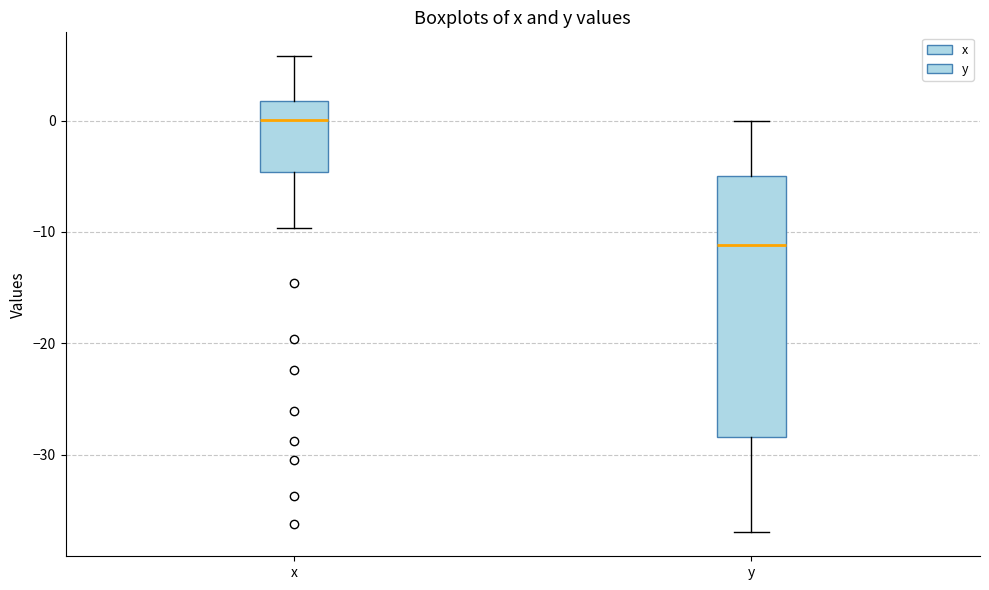

Which box's median line is the highest?

x